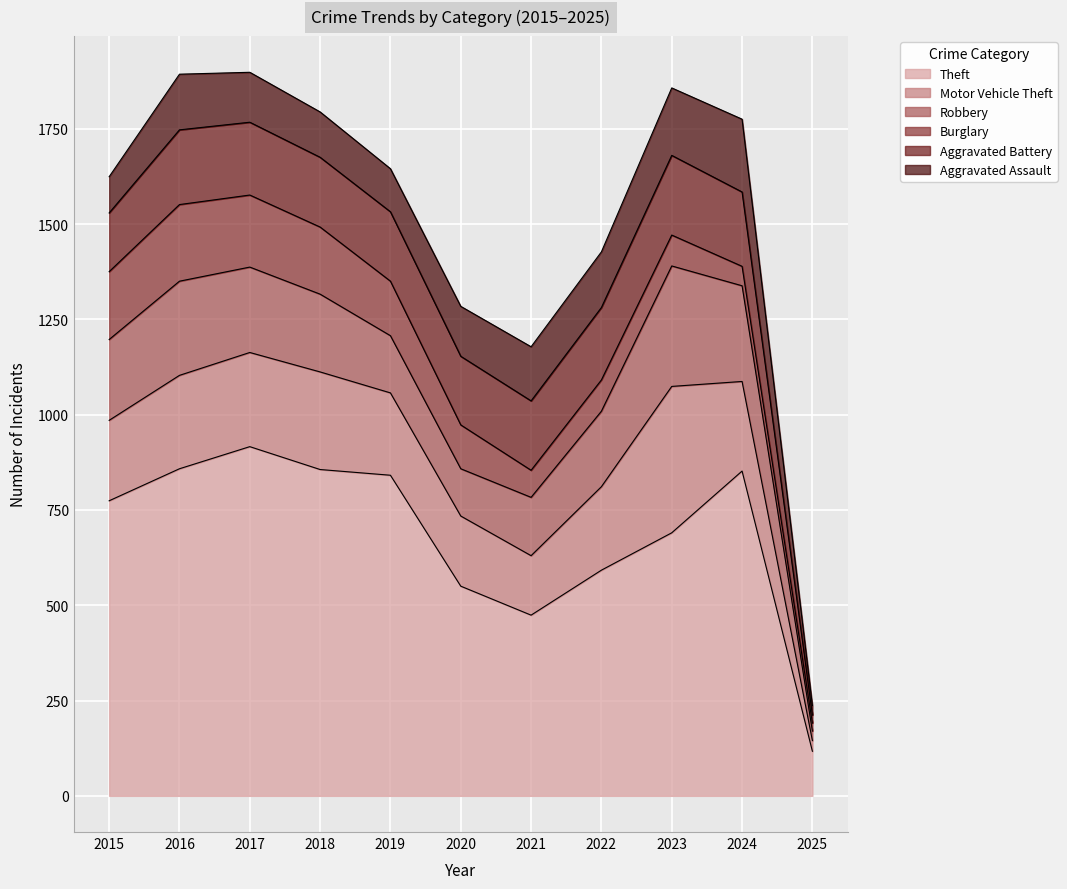

Between 2019 and 2022, which series saw the biggest shift?

Theft